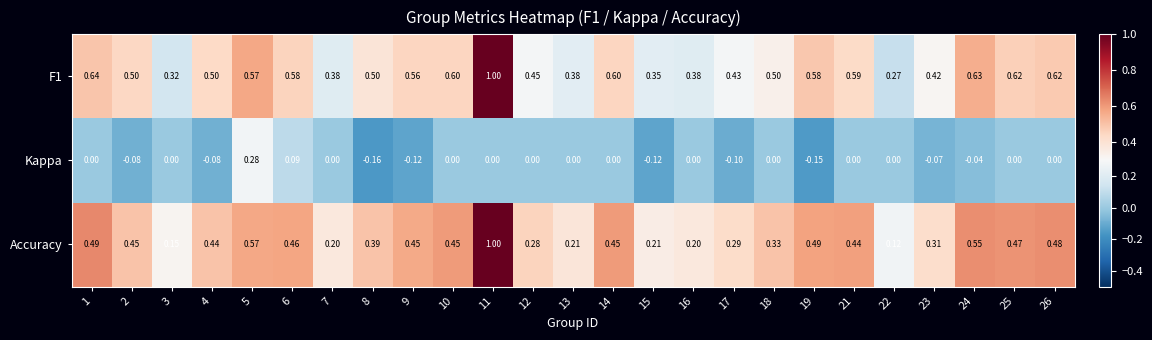

Is the value of Accuracy at 10 greater than the value of F1 at 8?

No